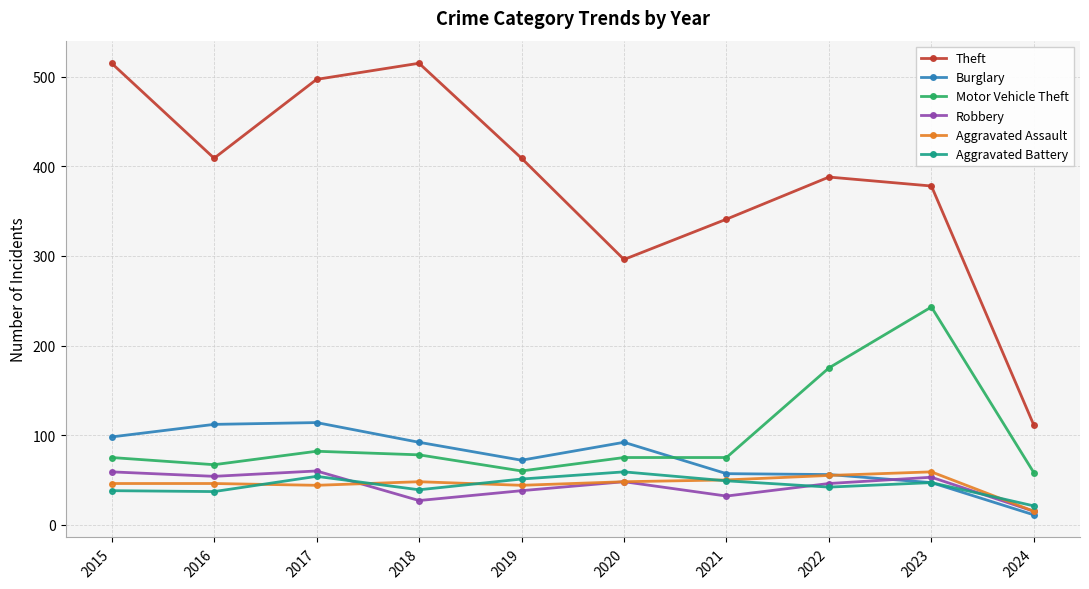

What is the lowest value of the Motor Vehicle Theft series?

58